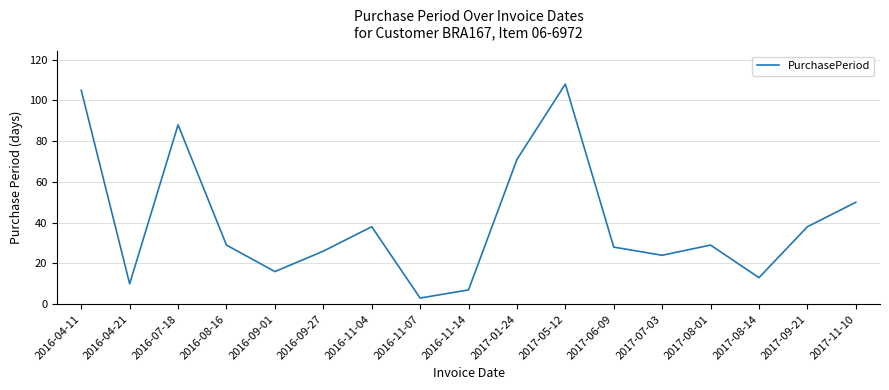

What is the sum of the values at 2017-07-03 and 2016-11-04?

62